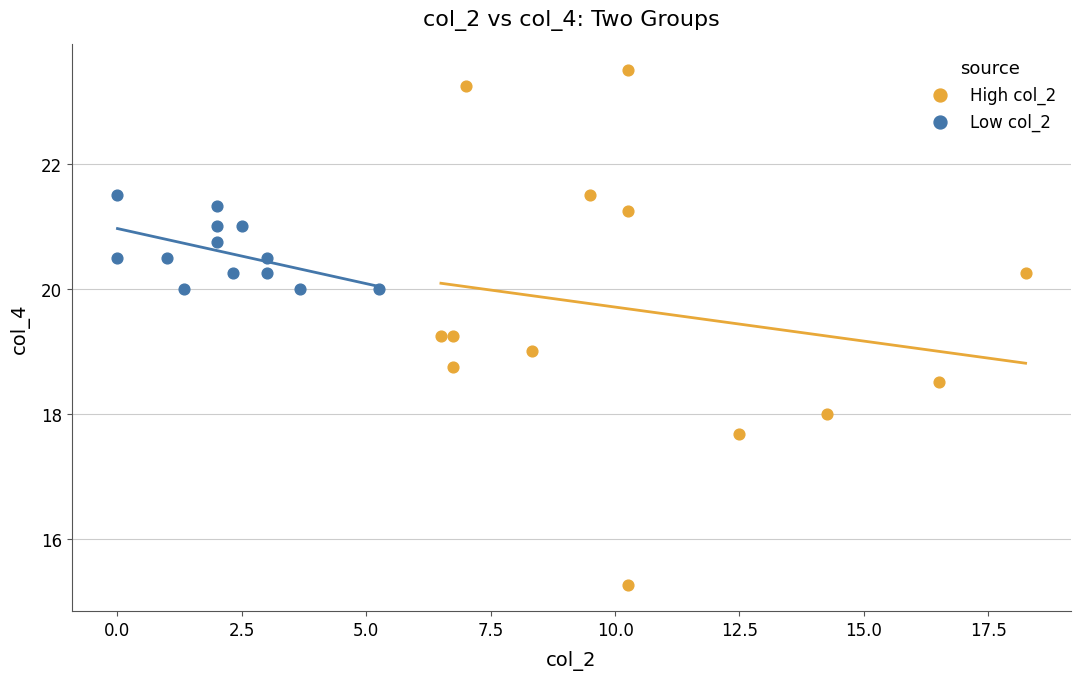

Which series contains the highest Y value?

High col_2